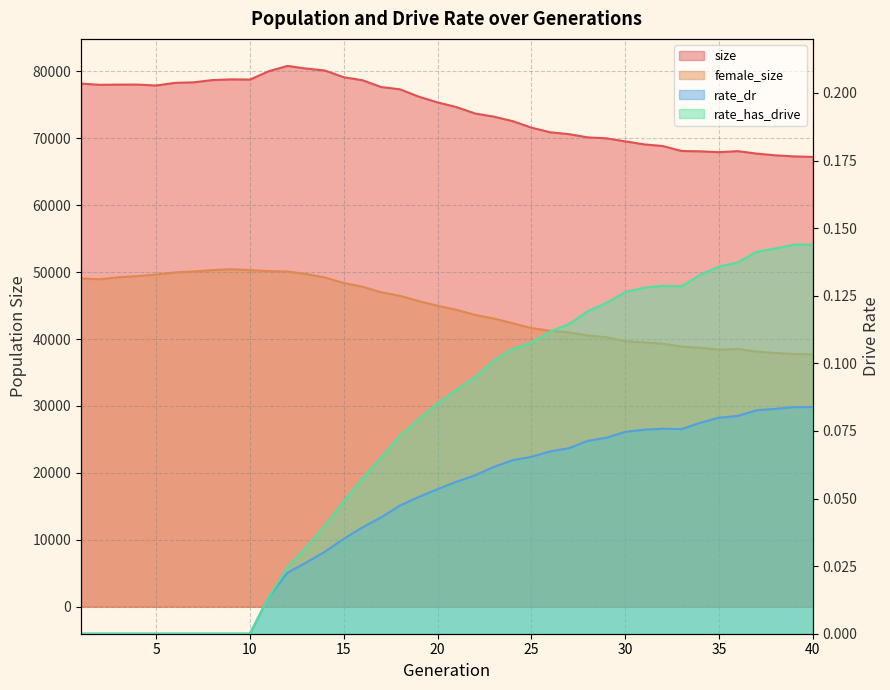

Reading right to left, what are all the values shown in this chart?

size: 40=67223.0	39=67301.0	38=67466.0	37=67721.0	36=68089.0	35=67935.0	34=68060.0	33=68111.0	32=68853.0	31=69102.0	30=69552.0	29=70004.0	28=70148.0	27=70625.0	26=70907.0	25=71605.0	24=72574.0	23=73241.0	22=73715.0	21=74675.0	20=75374.0	19=76226.0	18=77327.0	17=77669.0	16=78683.0	15=79134.0	14=80136.0	13=80434.0	12=80825.0	11=80032.0	10=78786.0	9=78815.0	8=78709.0	7=78374.0	6=78292.0	5=77896.0	4=78037.0	3=78033.0	2=78004.0	1=78183.0
female_size: 40=37717.0	39=37764.0	38=37924.0	37=38122.0	36=38537.0	35=38412.0	34=38705.0	33=38886.0	32=39297.0	31=39508.0	30=39688.0	29=40278.0	28=40536.0	27=41009.0	26=41240.0	25=41644.0	24=42369.0	23=43072.0	22=43610.0	21=44378.0	20=44983.0	19=45672.0	18=46459.0	17=46995.0	16=47831.0	15=48382.0	14=49200.0	13=49722.0	12=50097.0	11=50163.0	10=50314.0	9=50437.0	8=50308.0	7=50103.0	6=49956.0	5=49646.0	4=49409.0	3=49239.0	2=48937.0	1=49052.0
rate_dr: 40=0.1	39=0.1	38=0.1	37=0.1	36=0.1	35=0.1	34=0.1	33=0.1	32=0.1	31=0.1	30=0.1	29=0.1	28=0.1	27=0.1	26=0.1	25=0.1	24=0.1	23=0.1	22=0.1	21=0.1	20=0.1	19=0.1	18=0.0	17=0.0	16=0.0	15=0.0	14=0.0	13=0.0	12=0.0	11=0.0	10=0.0	9=0.0	8=0.0	7=0.0	6=0.0	5=0.0	4=0.0	3=0.0	2=0.0	1=0.0
rate_has_drive: 40=0.1	39=0.1	38=0.1	37=0.1	36=0.1	35=0.1	34=0.1	33=0.1	32=0.1	31=0.1	30=0.1	29=0.1	28=0.1	27=0.1	26=0.1	25=0.1	24=0.1	23=0.1	22=0.1	21=0.1	20=0.1	19=0.1	18=0.1	17=0.1	16=0.1	15=0.0	14=0.0	13=0.0	12=0.0	11=0.0	10=0.0	9=0.0	8=0.0	7=0.0	6=0.0	5=0.0	4=0.0	3=0.0	2=0.0	1=0.0